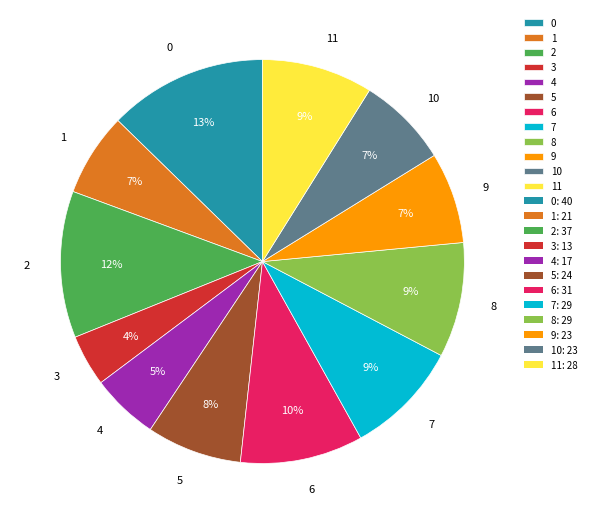

Does 0 represent more than half of the total?

No